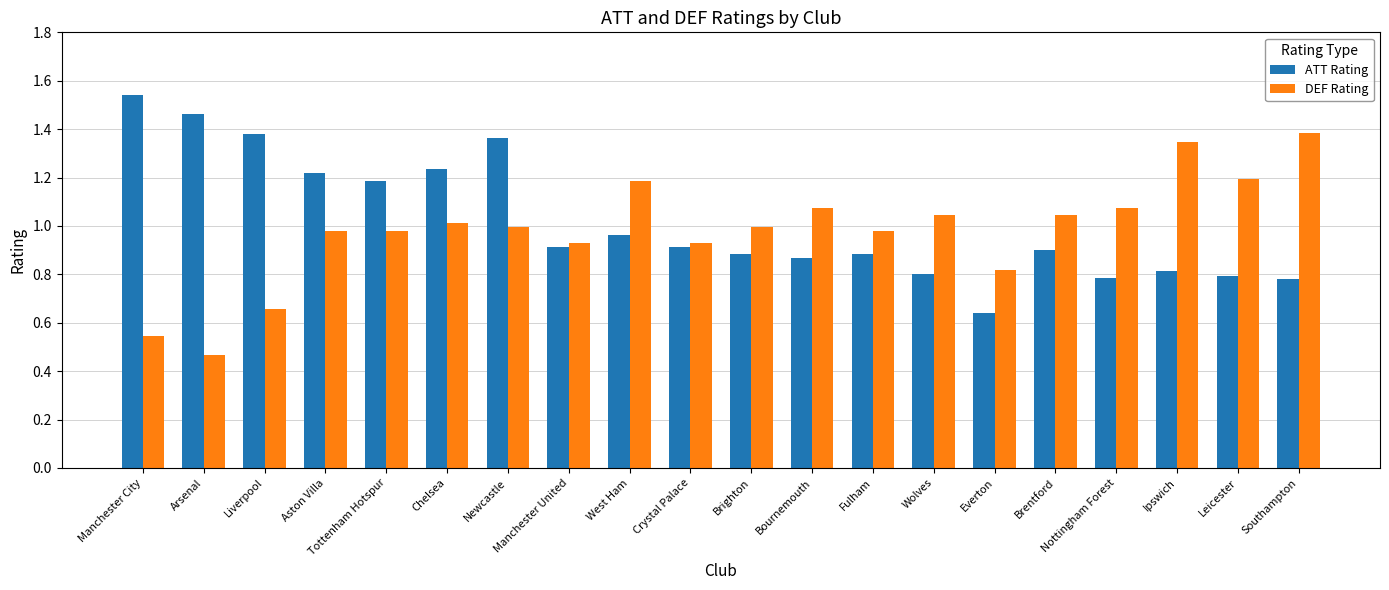

Is it true that ATT Rating equals 1.6 at West Ham?

False